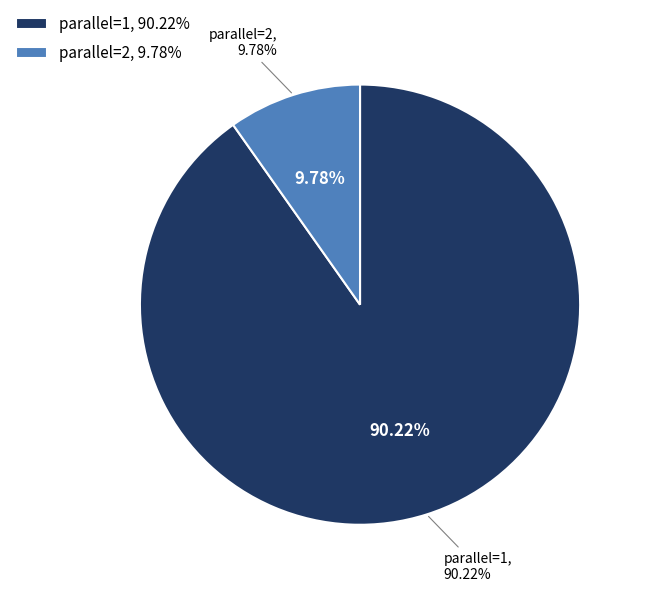

Which has a higher value, parallel=1 or parallel=2?

parallel=1